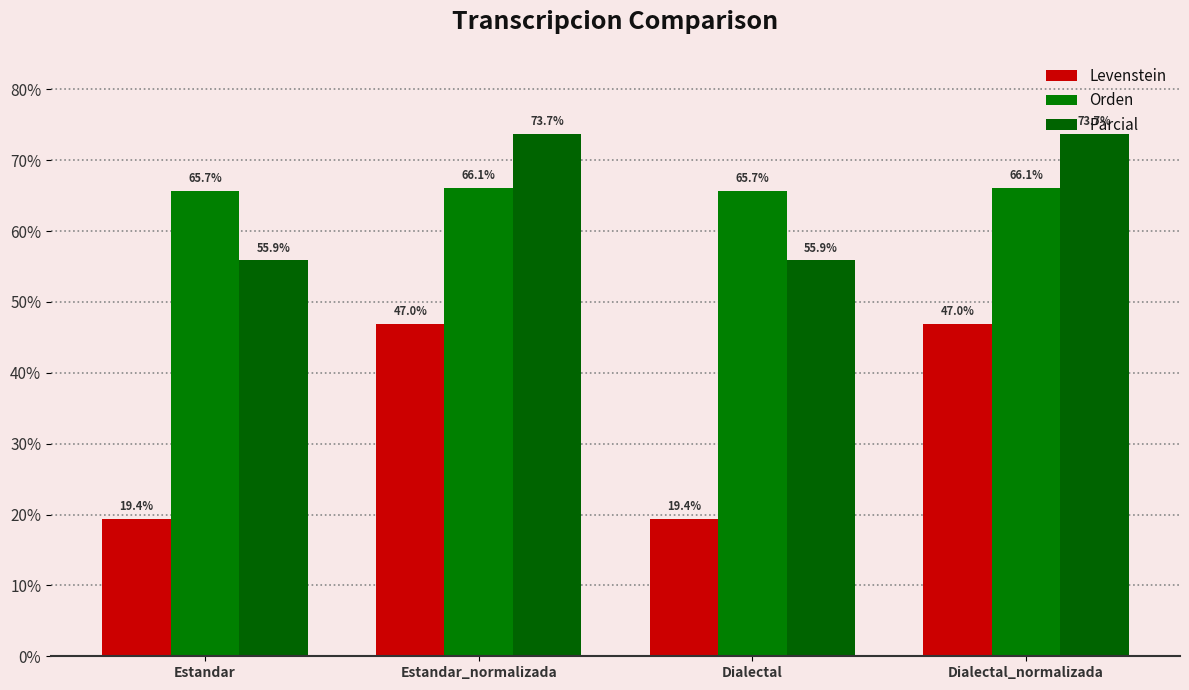

Which category has the lowest value across all series?

Estandar